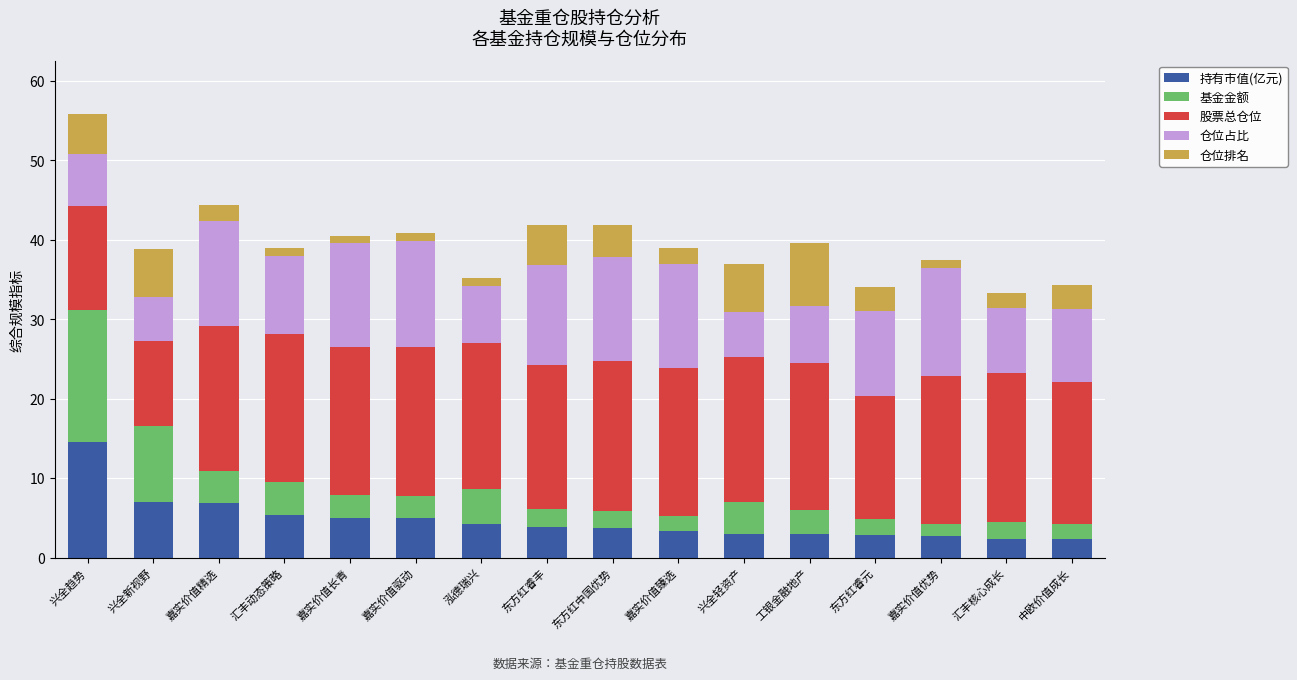

At which category is the sum across all series the highest?

兴全趋势